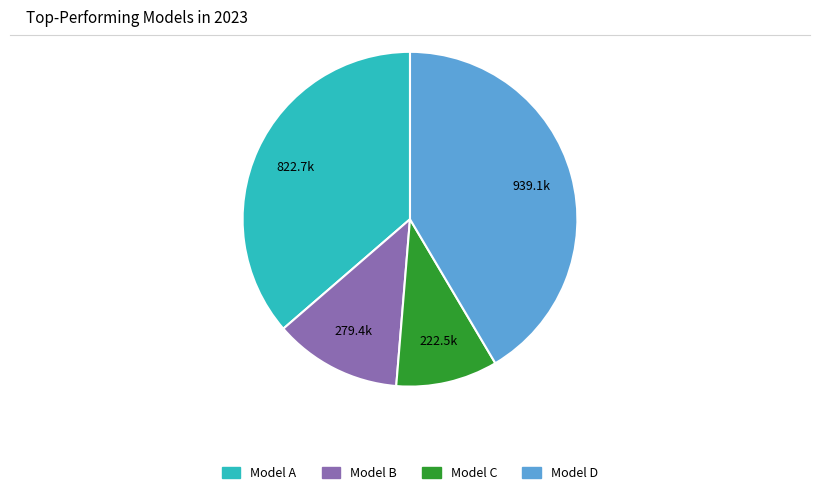

Is there any slice that represents more than half of the pie?

No